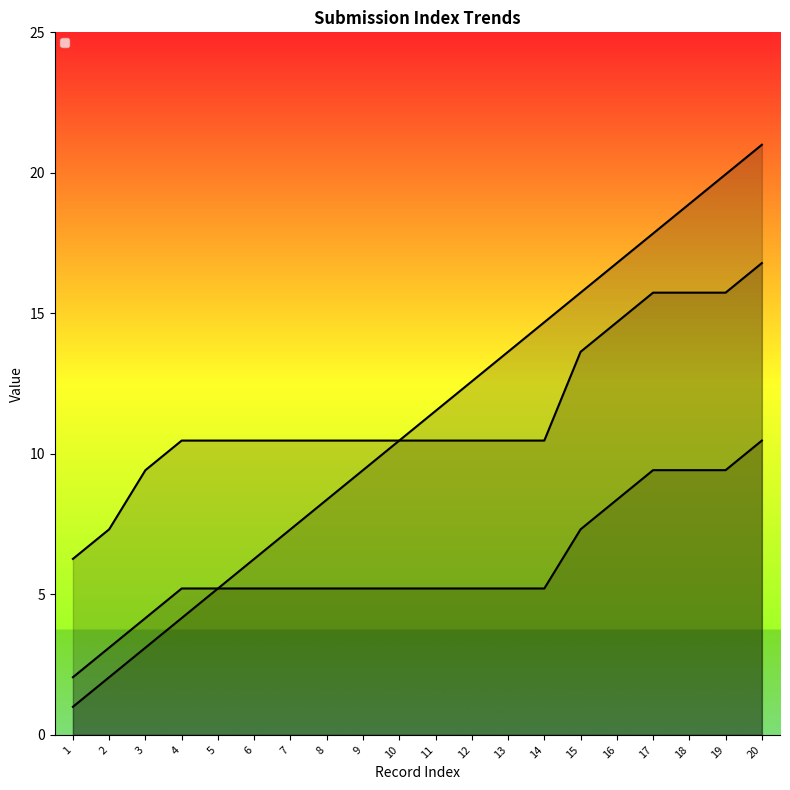

Between 2 and 7, which series saw the biggest shift?

_index